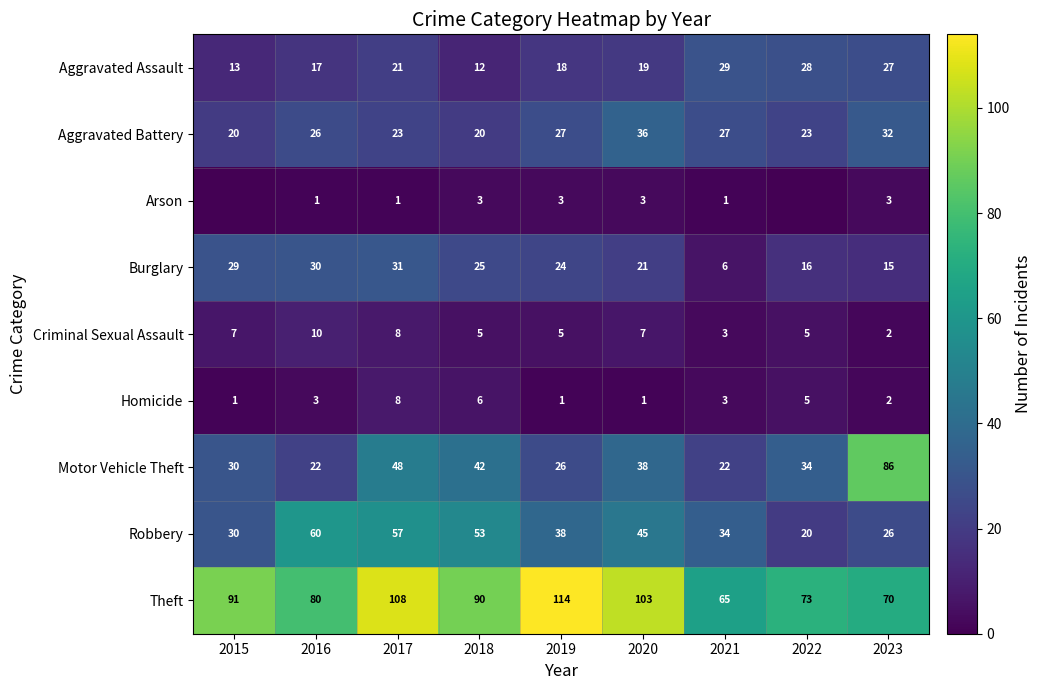

What is the sum of all Aggravated Assault values?

184